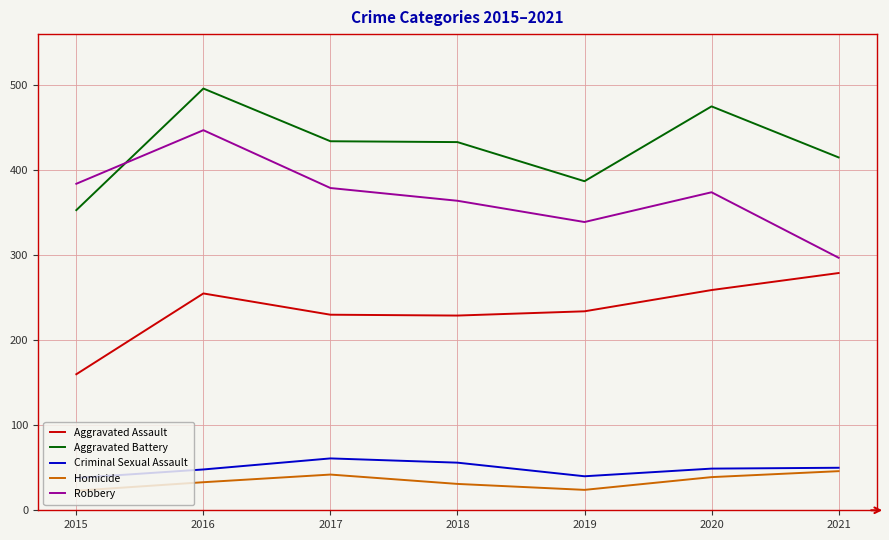

Rank the series by their maximum value, from lowest to highest.

Homicide, Criminal Sexual Assault, Aggravated Assault, Robbery, Aggravated Battery